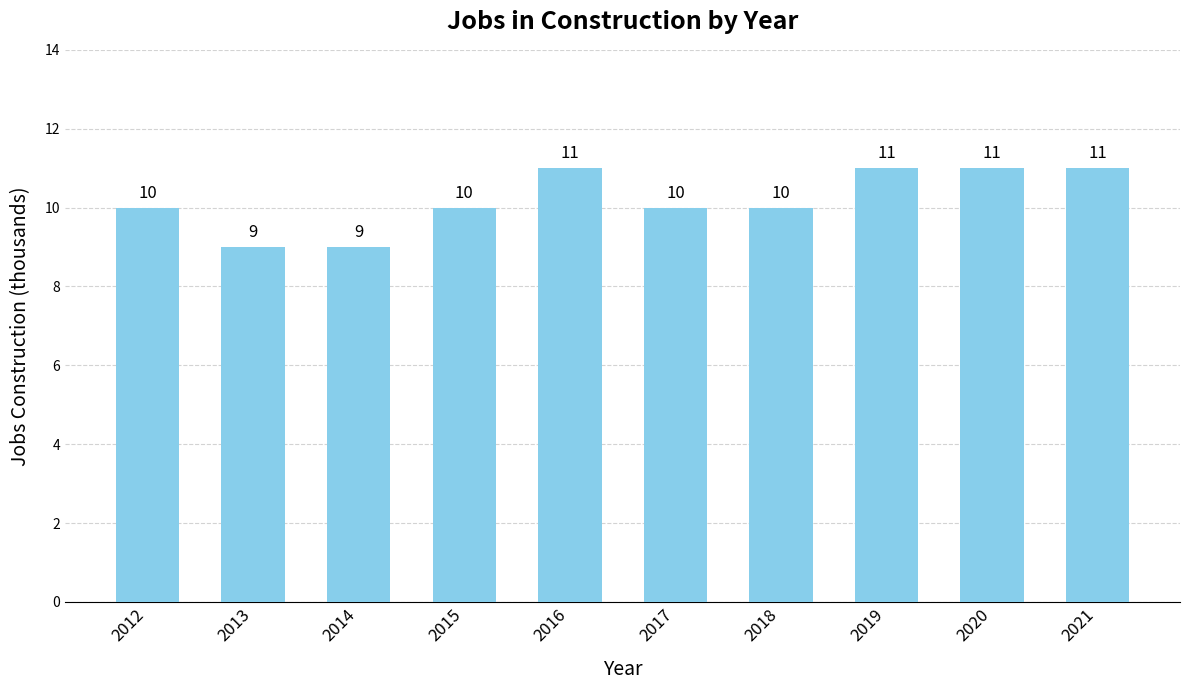

What is the change in value from 2014 to 2017?

+1